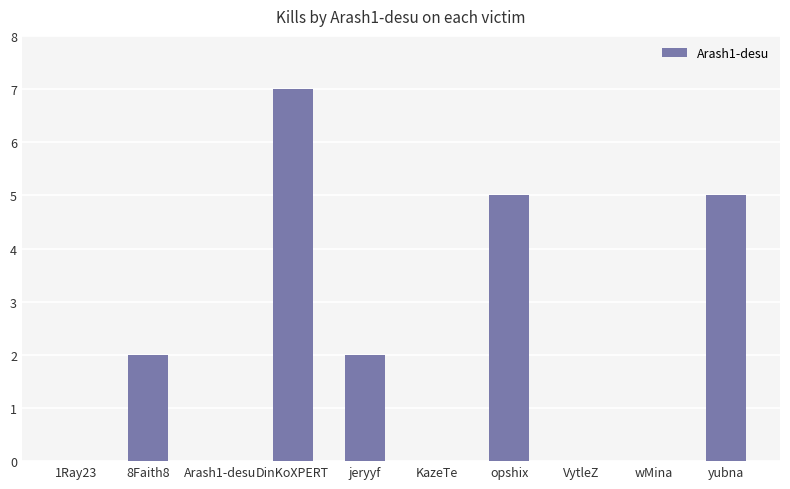

What is the ratio of the value at jeryyf to the value at DinKoXPERT?

0.3